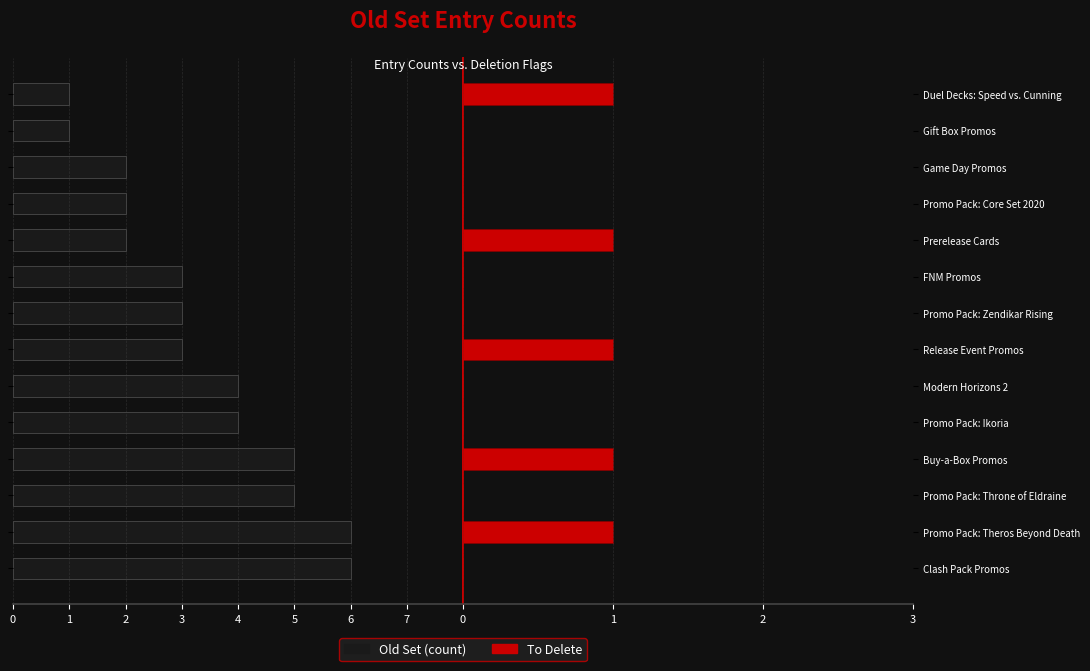

Between Promo Pack: Zendikar Rising and Game Day Promos, which series saw the biggest shift?

Old Set (count)